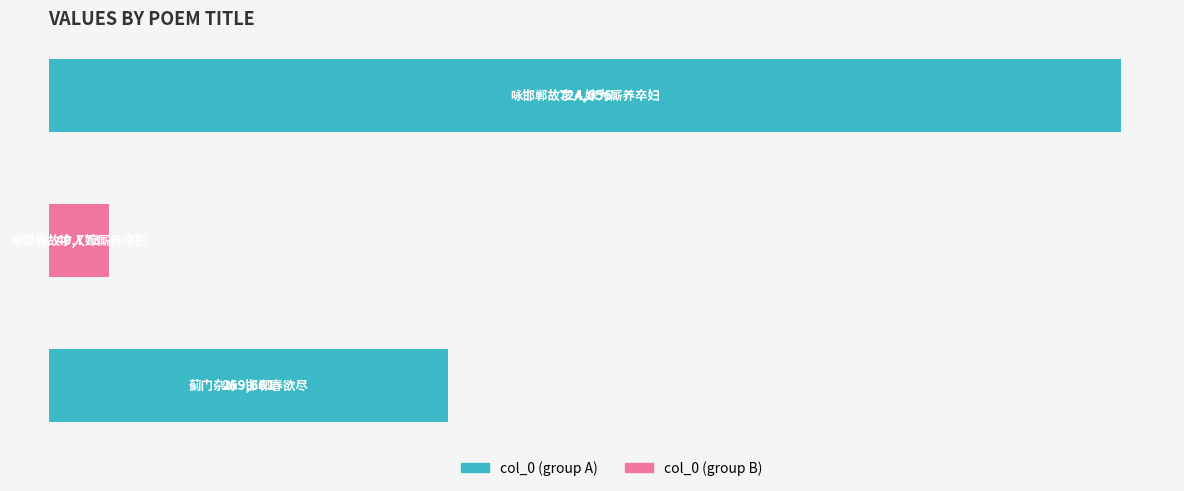

Reading bottom to top, extract all data points from this chart.

269661	40773	724056